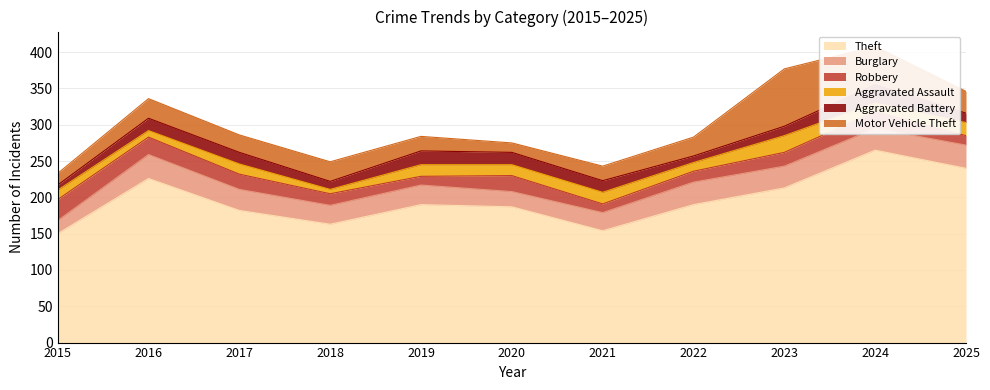

The Motor Vehicle Theft series shows 53 at 2024. True or false?

True